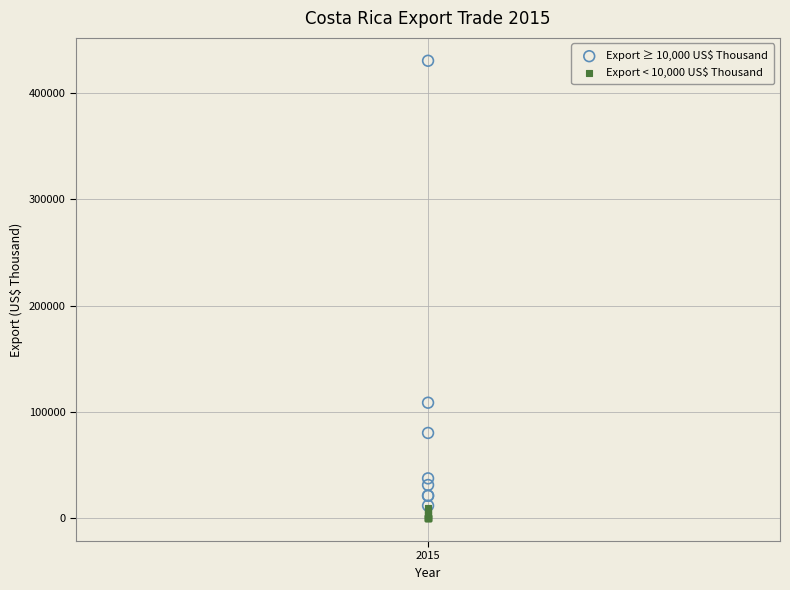

Which series has the widest spread of Y values?

Export ≥ 10,000 US$ Thousand